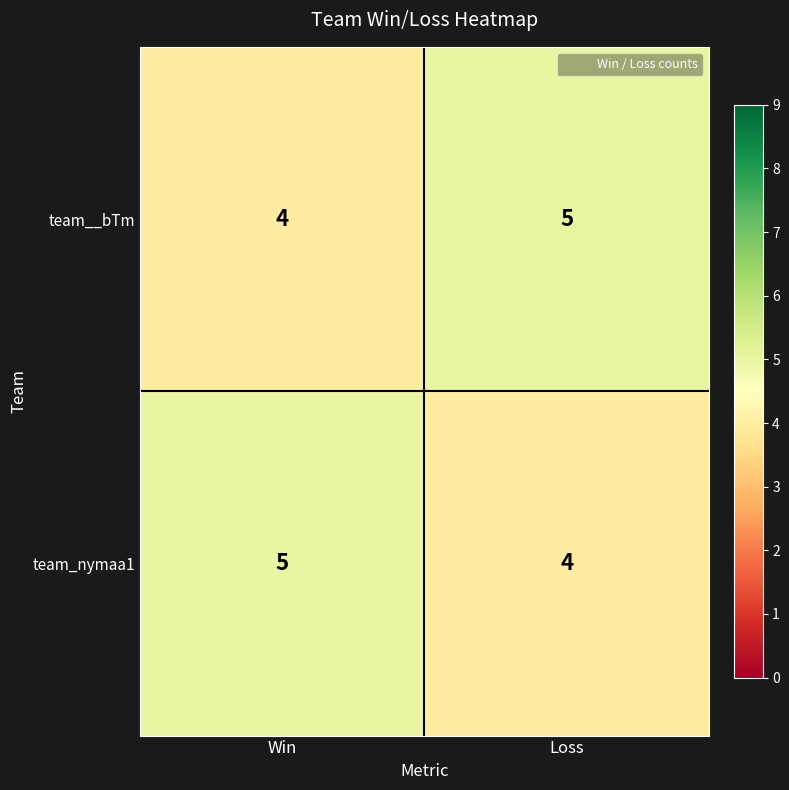

How many categories are shown in the chart?

2